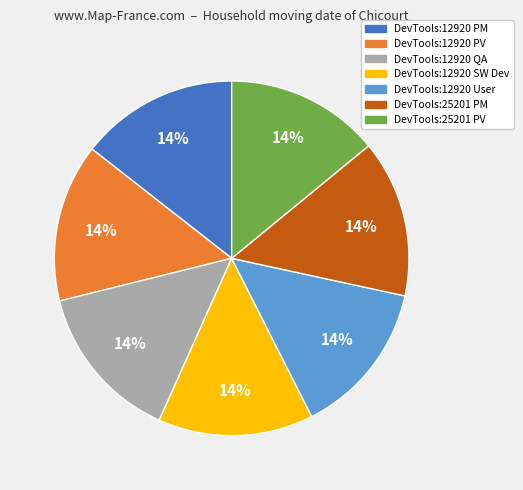

What is the ratio of the value at DevTools:12920 SW Dev to the value at DevTools:12920 User?

1.0